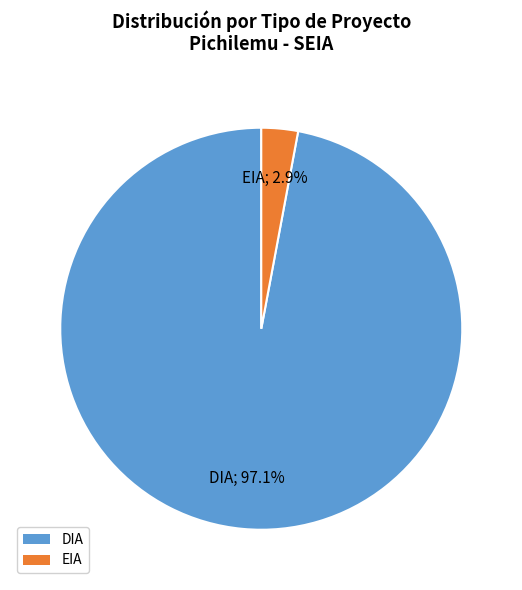

Is DIA the majority of the pie?

Yes